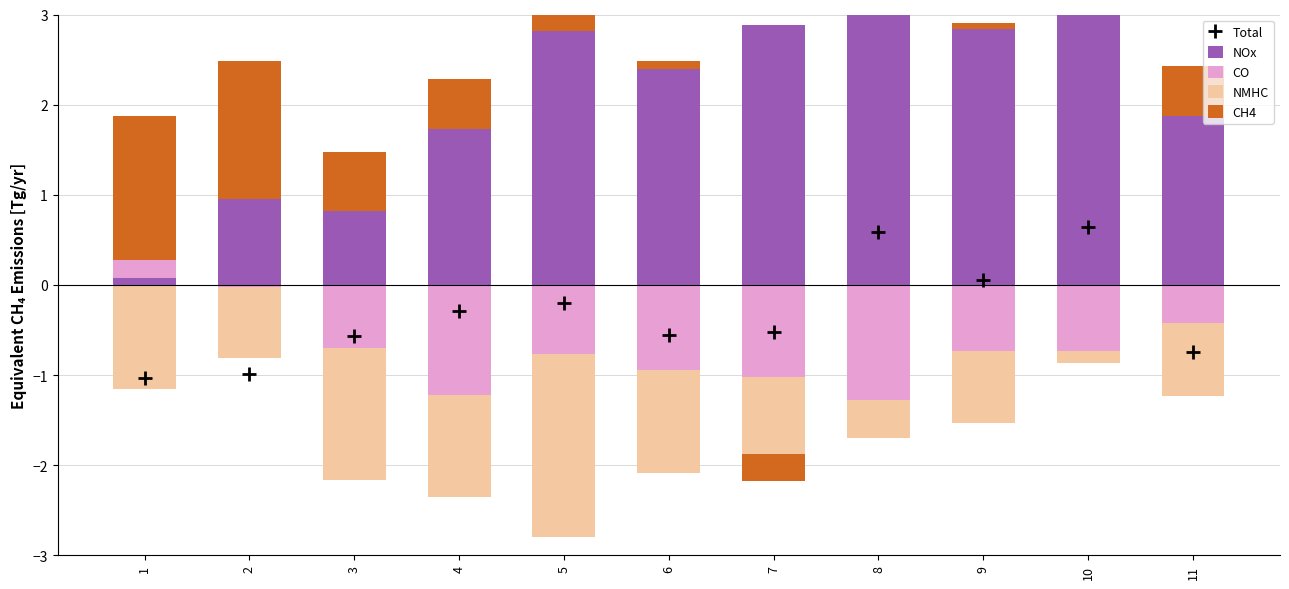

True or false: CO has a value of -0.1 at 8.

False